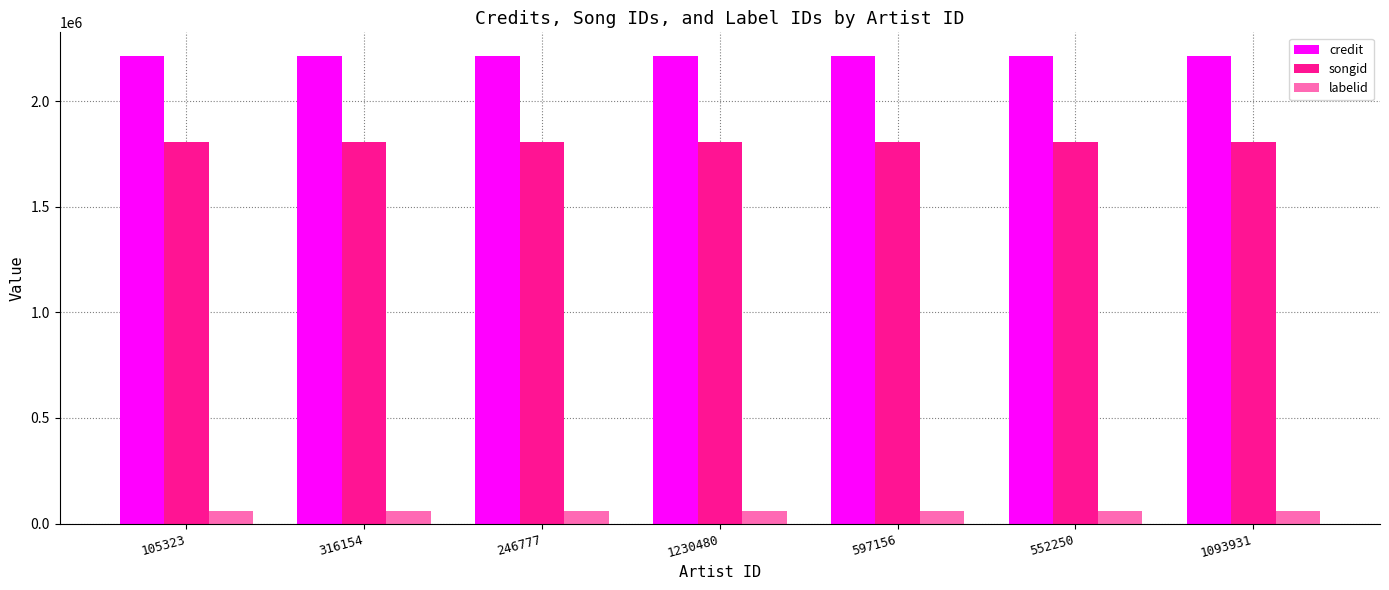

Reading left to right, transcribe all the data shown in this chart.

credit: 2214444	2214444	2214444	2214444	2214444	2214444	2214444
songid: 1806163	1806163	1806163	1806163	1806163	1806163	1806163
labelid: 58721	58721	58721	58721	58721	58721	58721